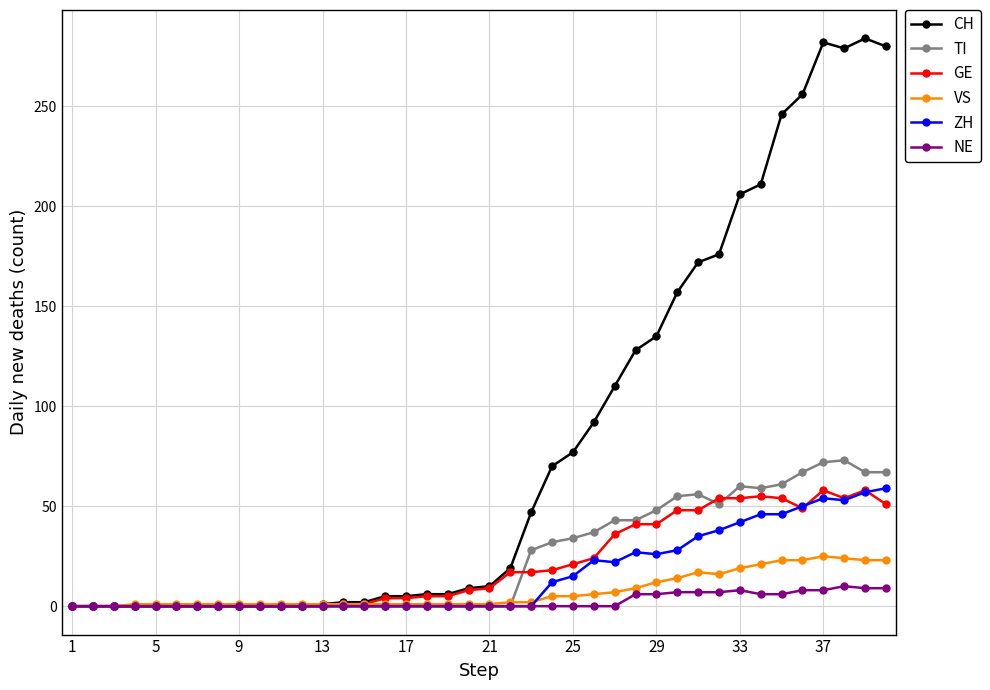

What is the difference between the maximum and minimum values in the VS series?

25